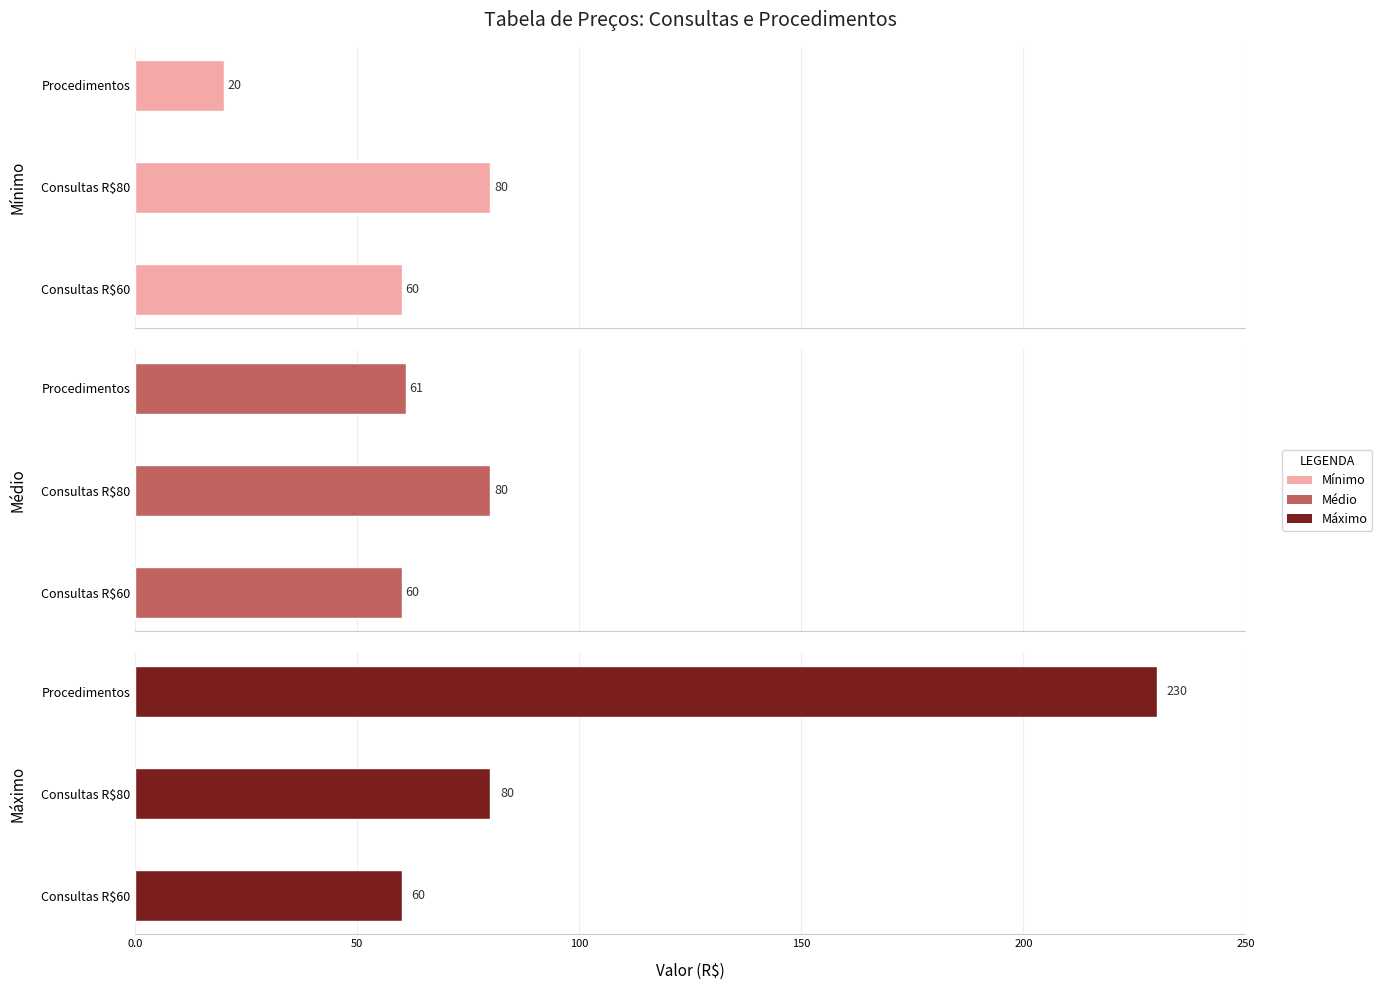

Which series changed the most between Consultas R$60 and Procedimentos?

Máximo